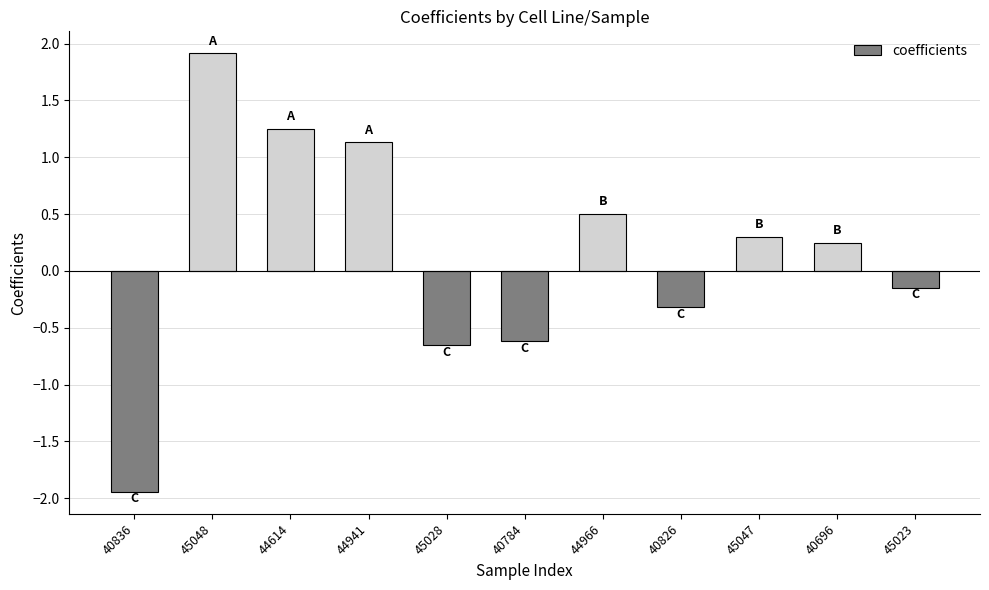

At which category does the chart reach its peak across all series?

45048